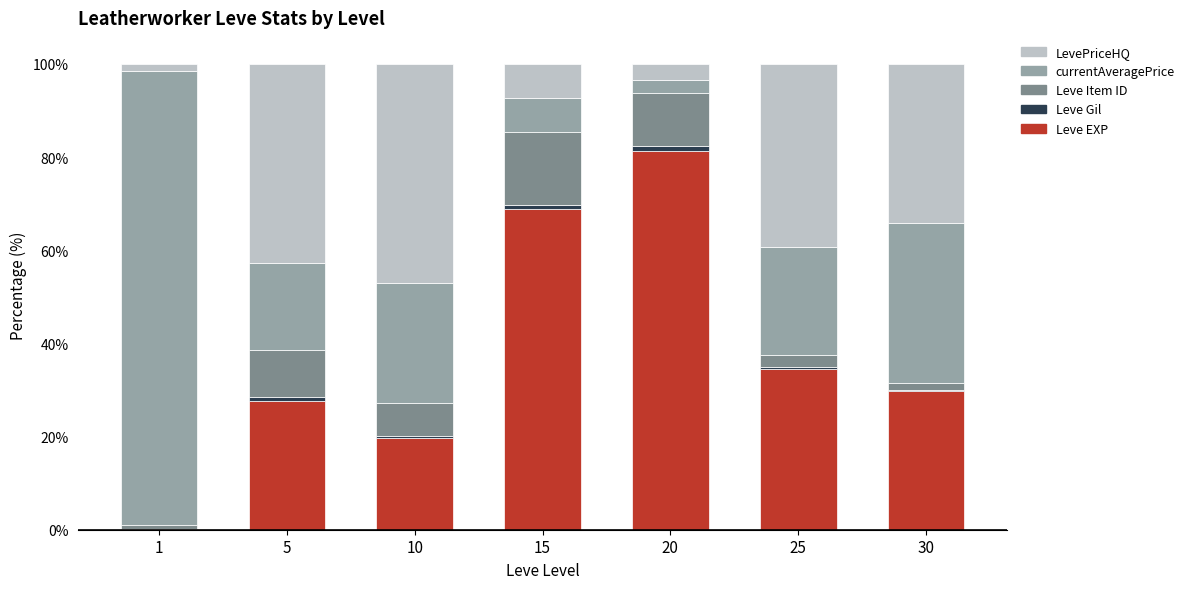

What is the highest value of the Leve EXP series?

81.2